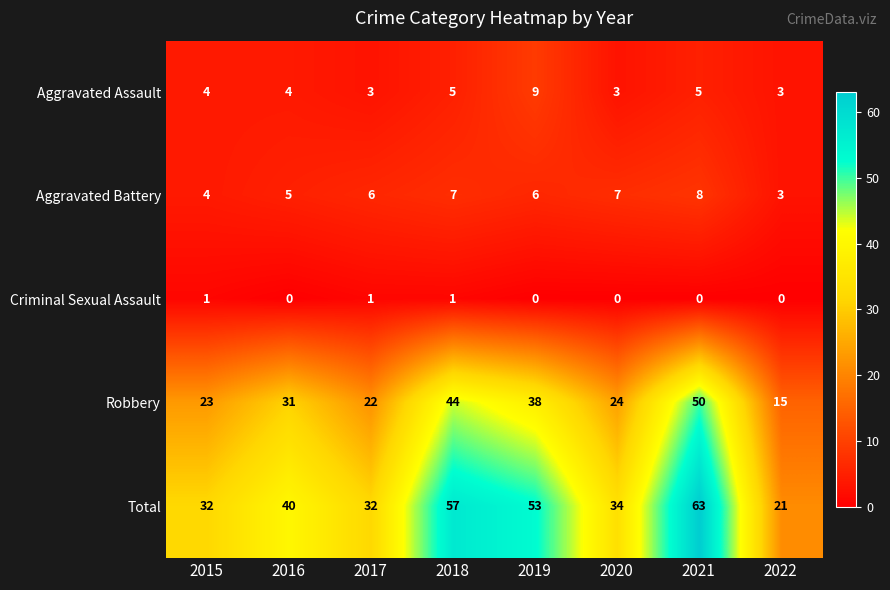

Read the Total value at 2018, to the nearest 5.

55